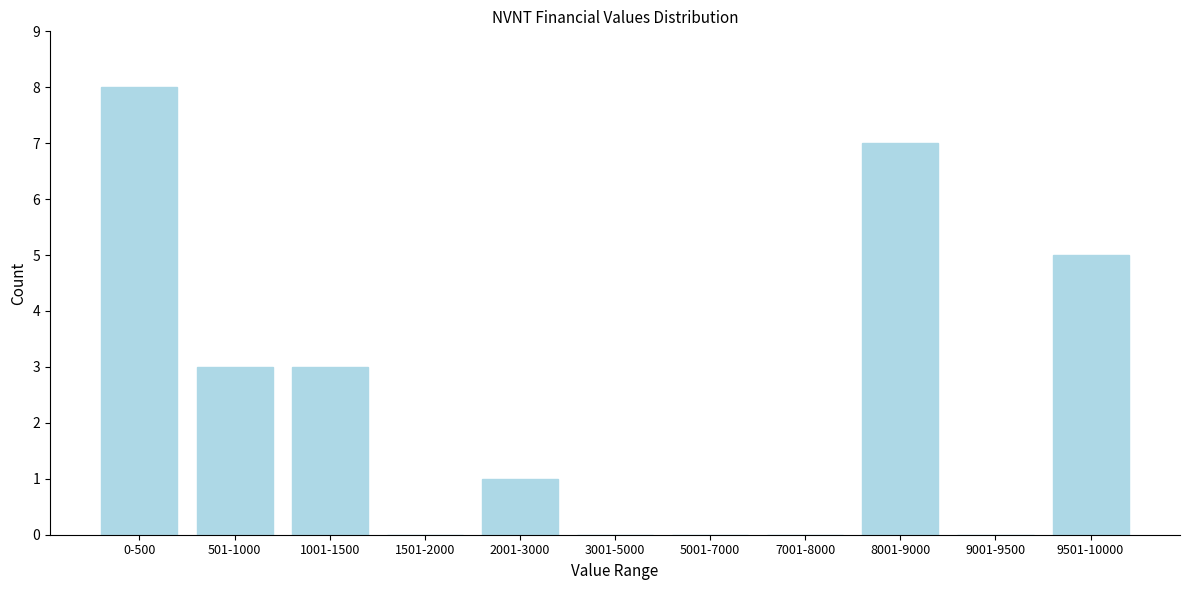

Reading left to right, list all the values displayed in this chart.

0-500=8	501-1000=3	1001-1500=3	1501-2000=0	2001-3000=1	3001-5000=0	5001-7000=0	7001-8000=0	8001-9000=7	9001-9500=0	9501-10000=5